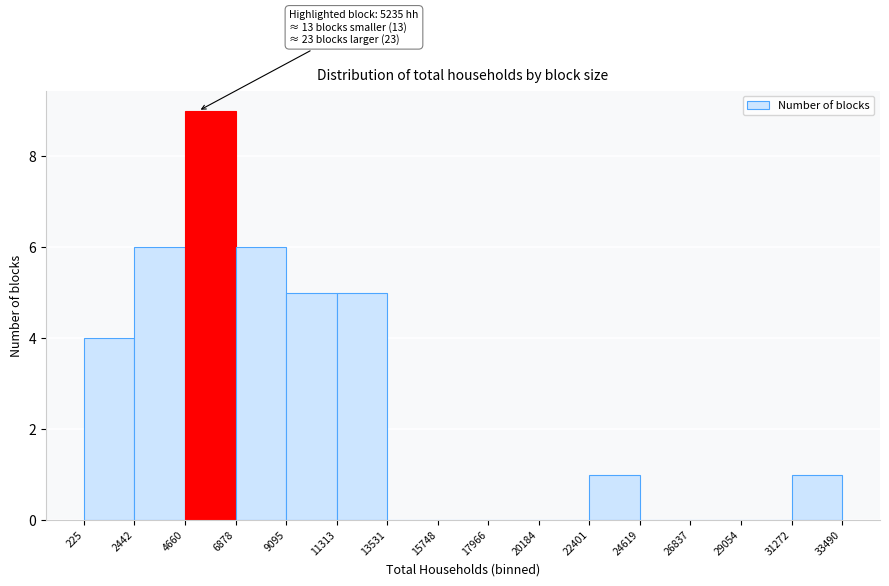

Over which range of the x-axis is the bar tallest?

4660 to 6878